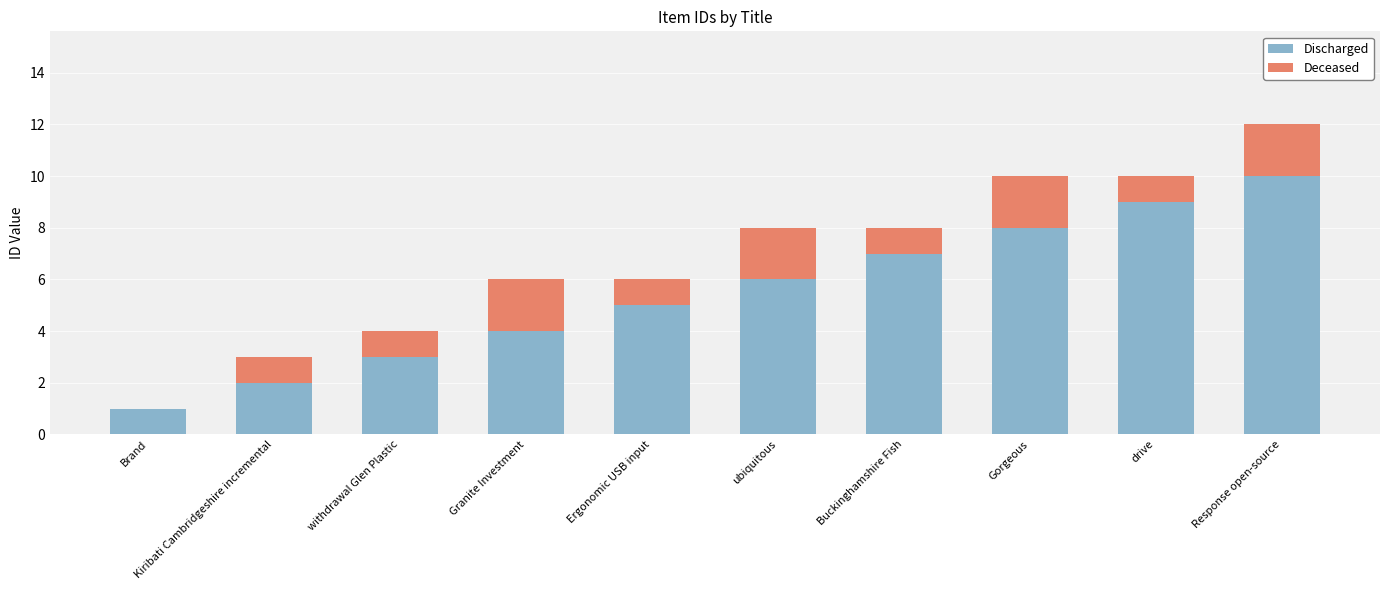

What are all the series names shown in the legend?

Discharged, Deceased